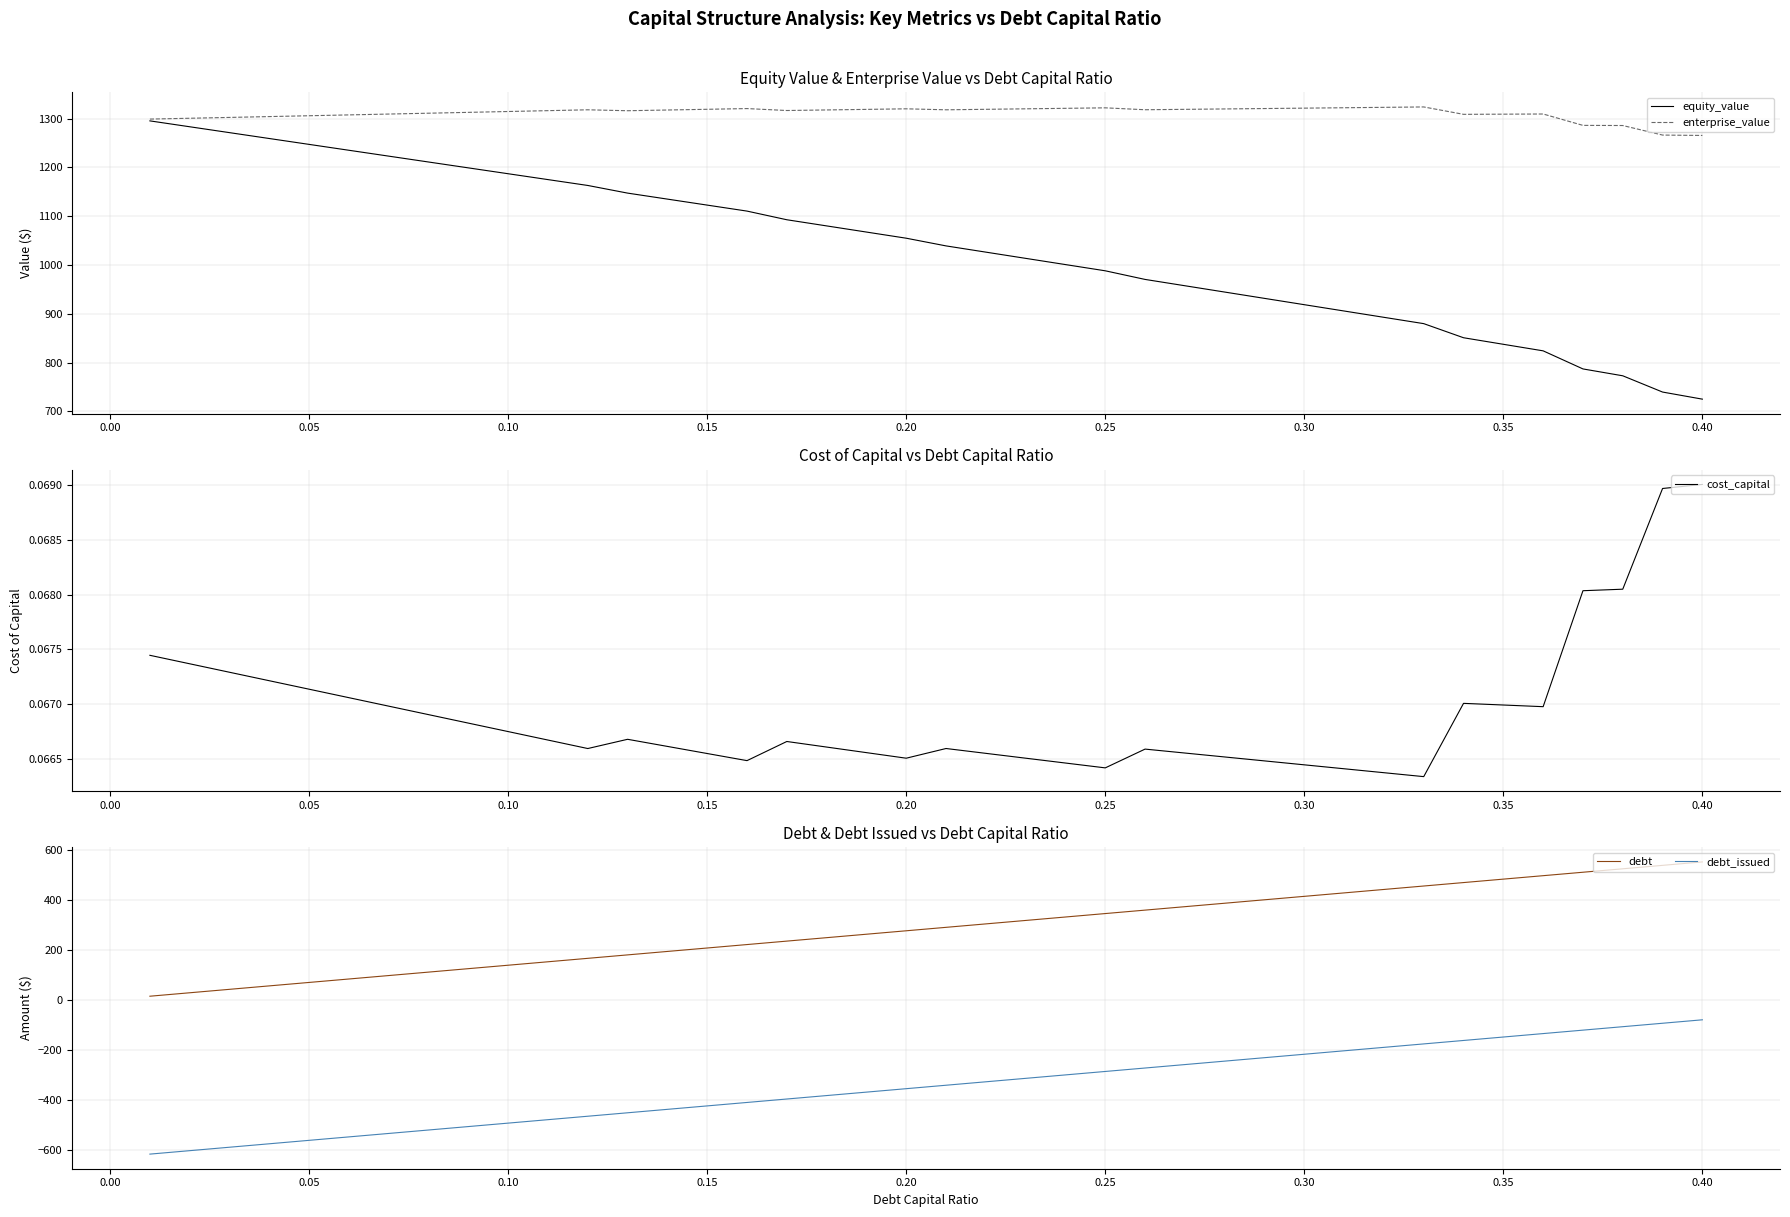

True or false: debt_issued and debt cross at least once.

False